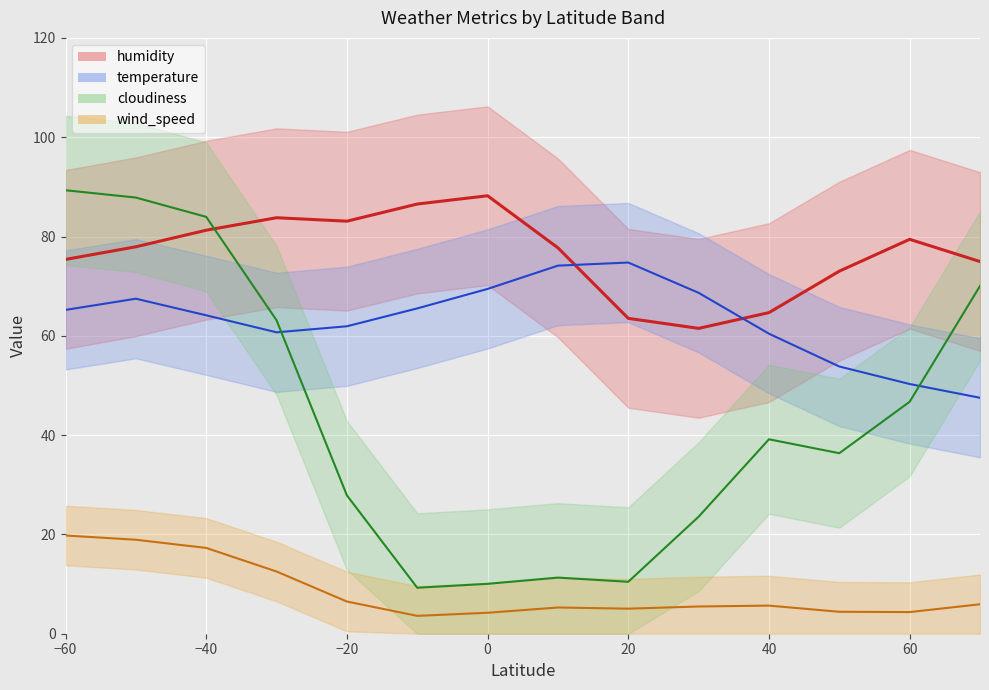

Is the value of cloudiness_line at 60 greater than the value of humidity_line at 80?

No